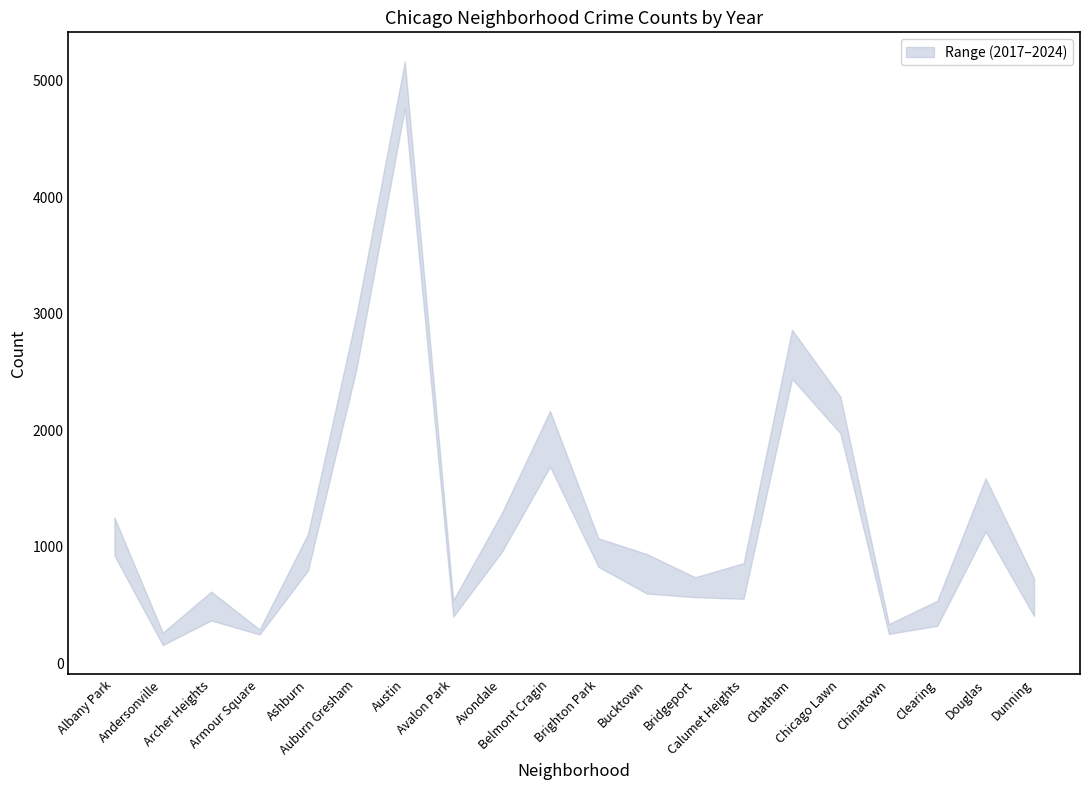

The value of 2017 at Bridgeport is 697. True or false?

True